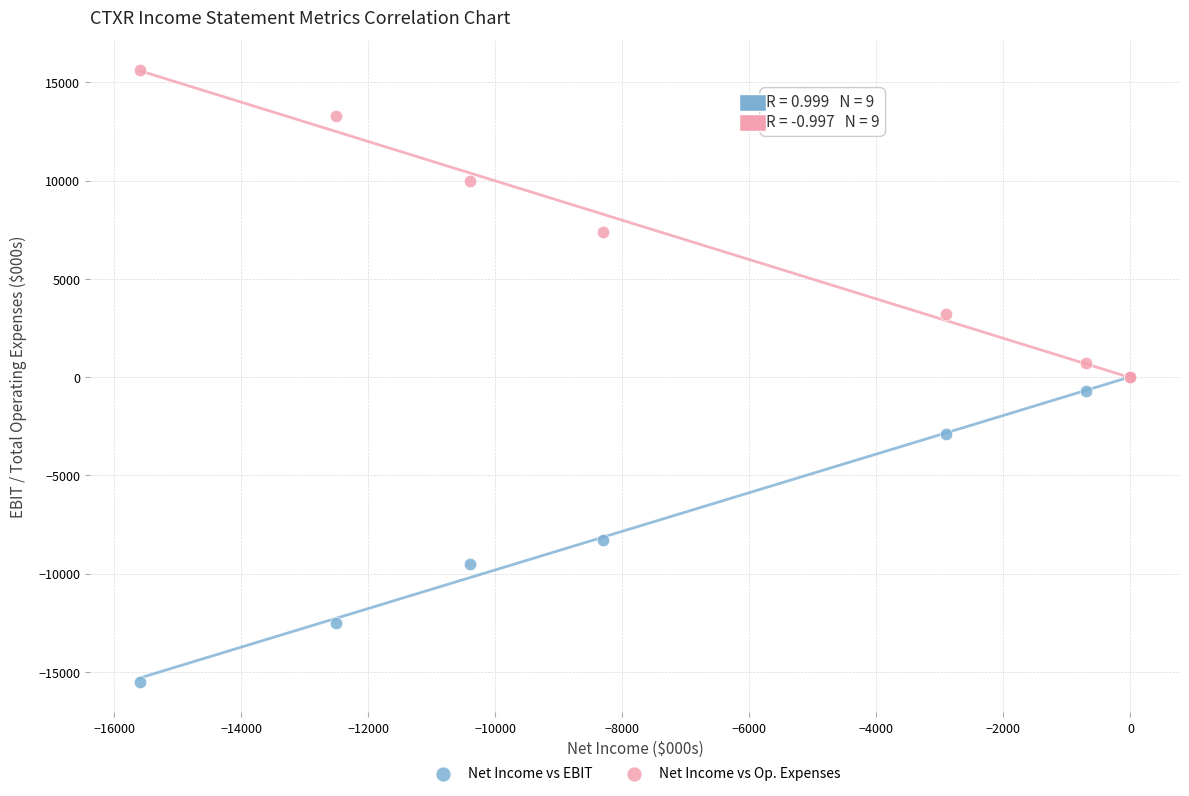

Which series contains the highest Y value?

Net Income vs Op. Expenses